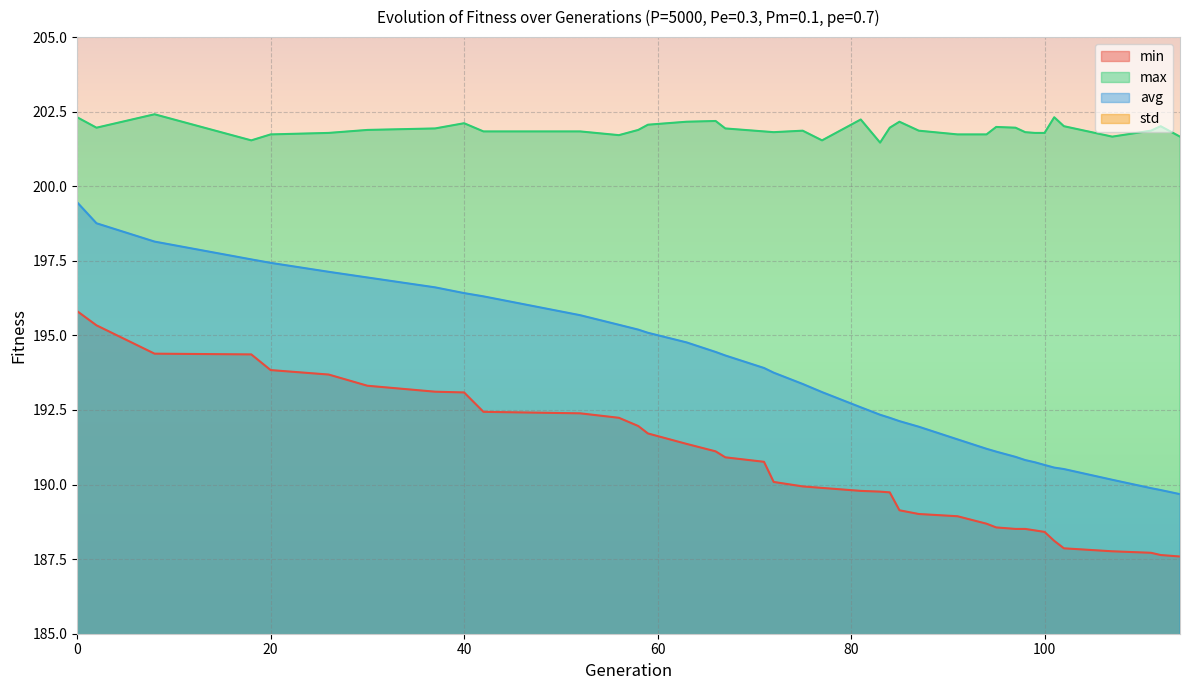

True or false: std has more than 1 interior local peaks.

False